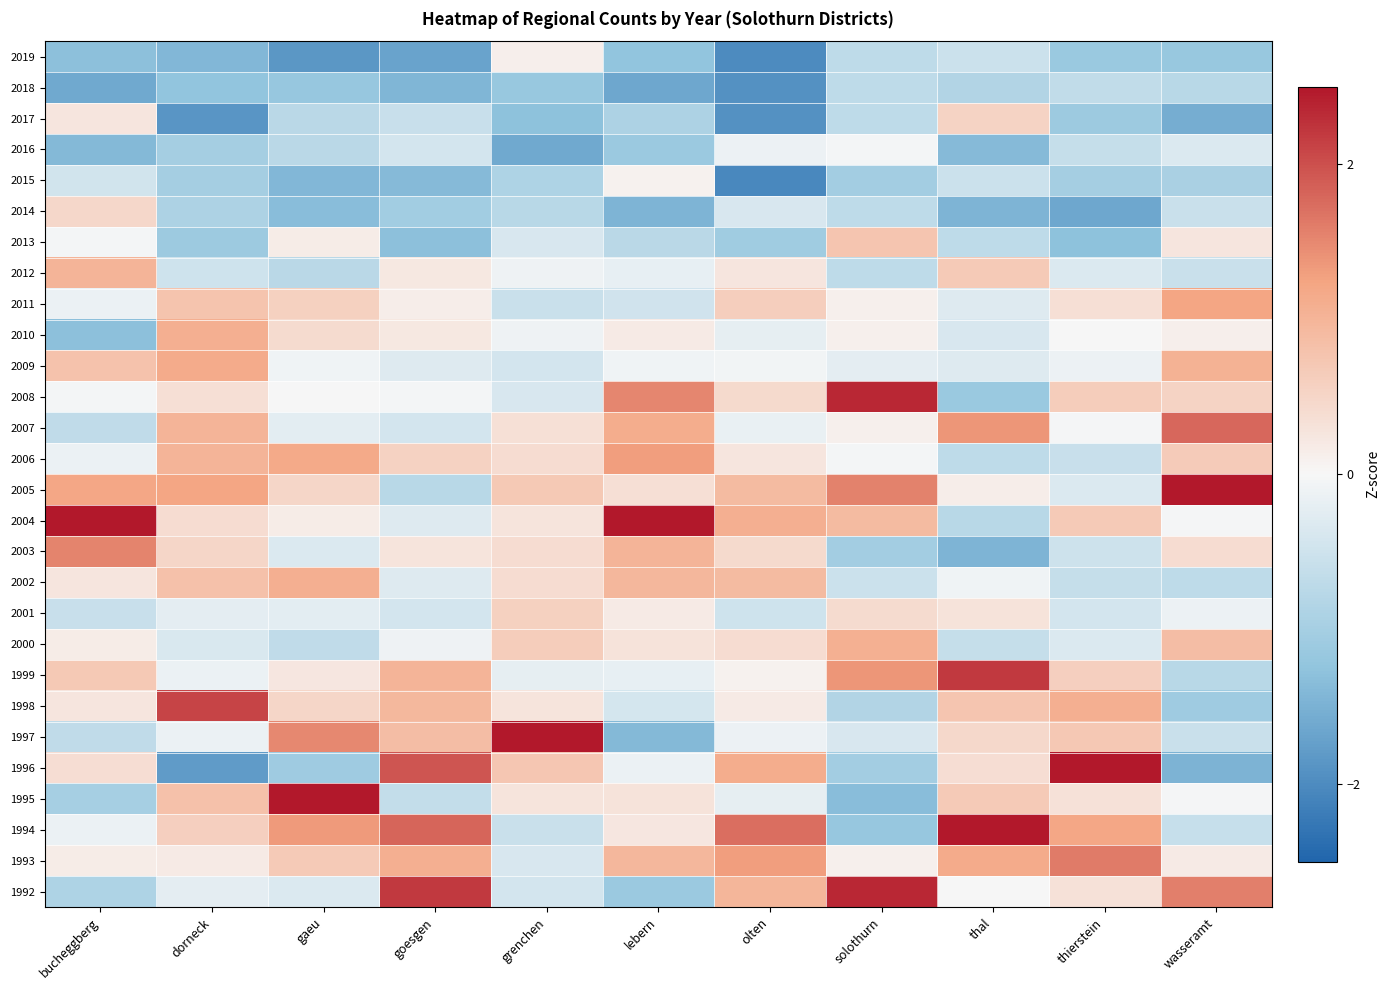

Rank the series at bucheggberg from highest to lowest value.

2004, 2003, 2005, 2012, 2009, 1999, 2014, 1996, 2017, 2002, 1998, 2000, 1993, 2013, 2008, 2011, 2006, 1994, 2015, 2001, 2007, 1997, 1992, 1995, 2019, 2010, 2016, 2018